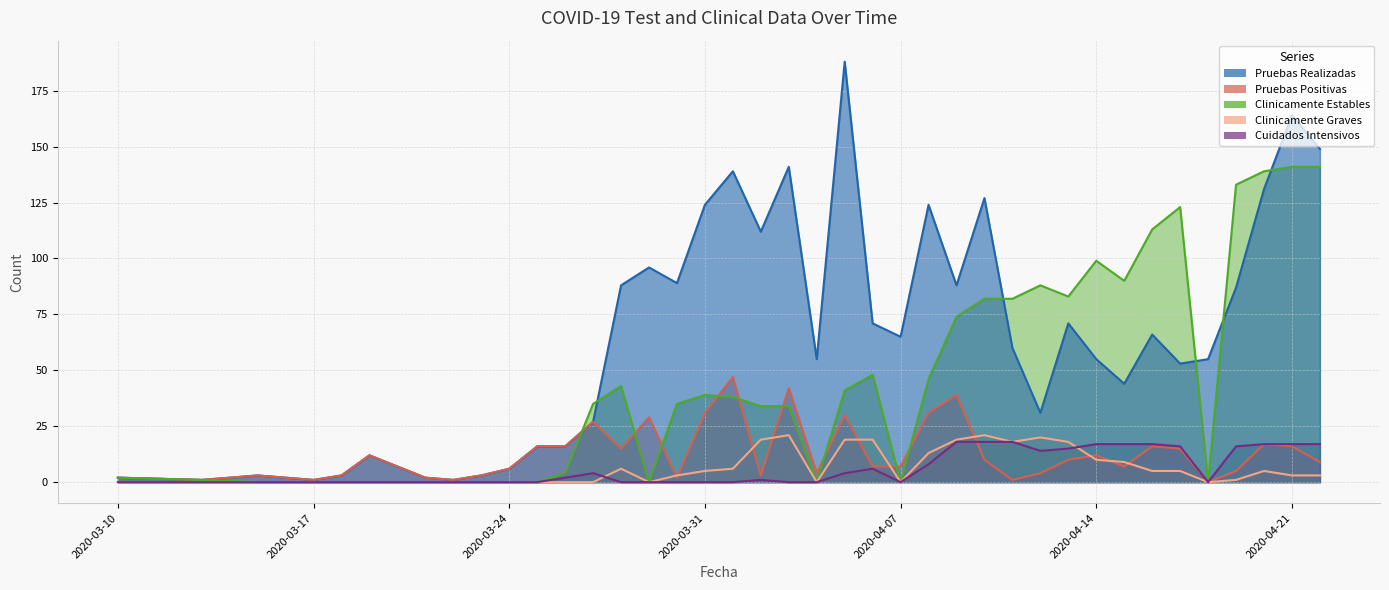

Which series changed the most between 2020-04-04 and 2020-04-05?

Pruebas Realizadas